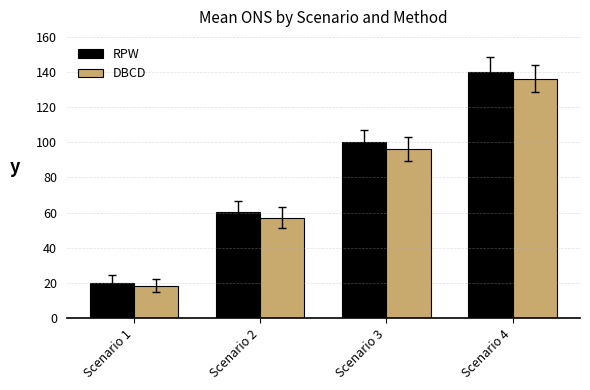

List the series in order of their overall mean, highest first.

RPW, DBCD